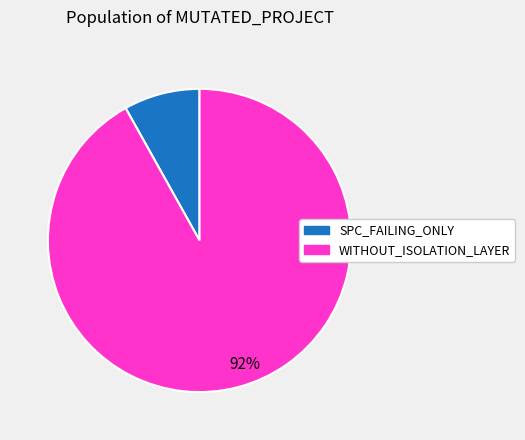

Is there any slice that represents more than half of the pie?

Yes